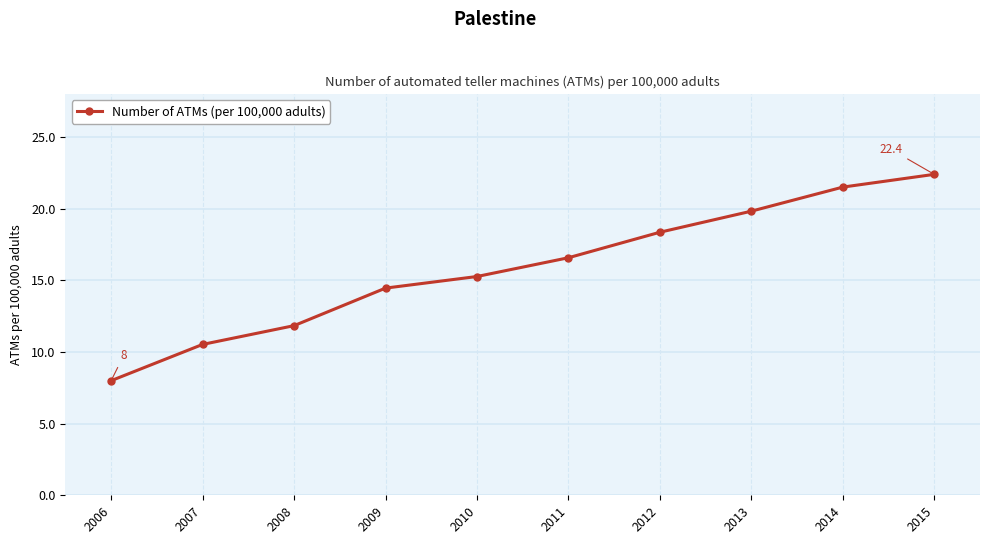

What is the maximum value shown in the chart?

22.4